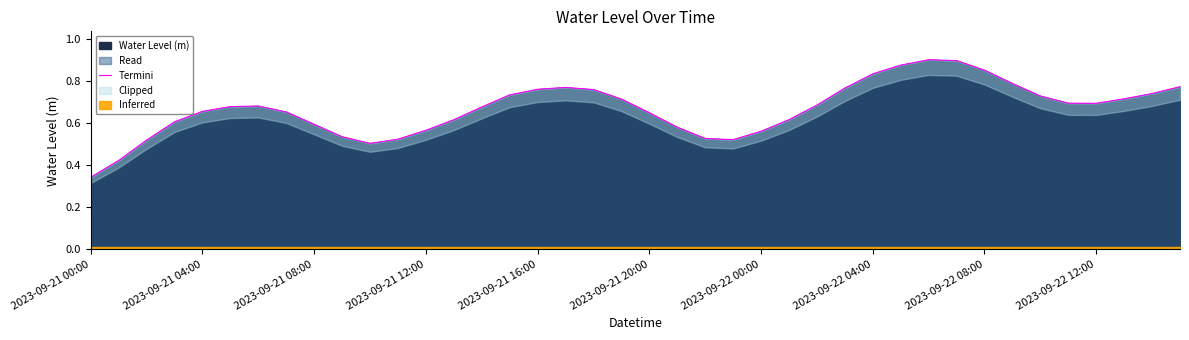

What position from the left is 2023-09-21 12:00?

13